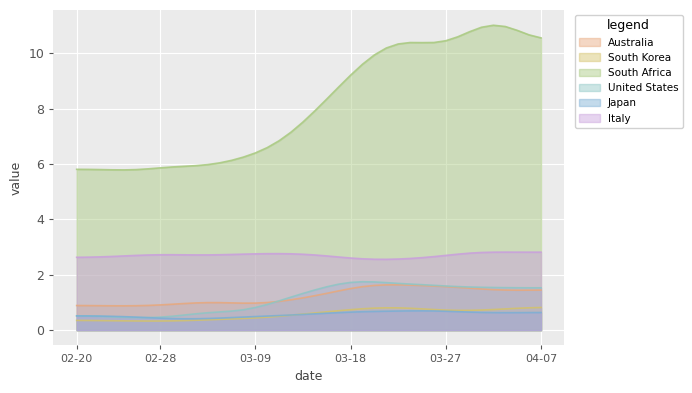

At 2020-02-20, list the series in order from smallest to largest.

South Korea, Japan, United States, Australia, Italy, South Africa